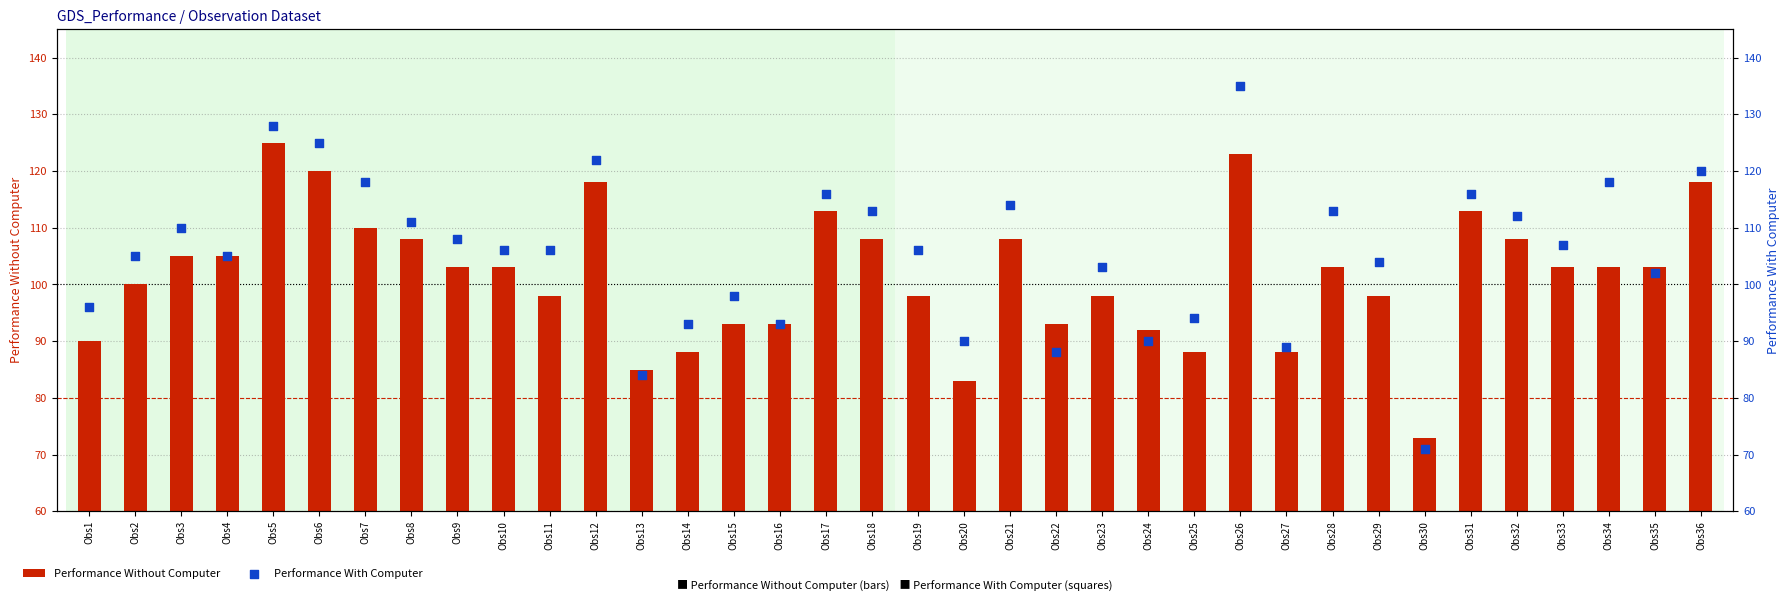

What is the total value across all series at Obs33?

210